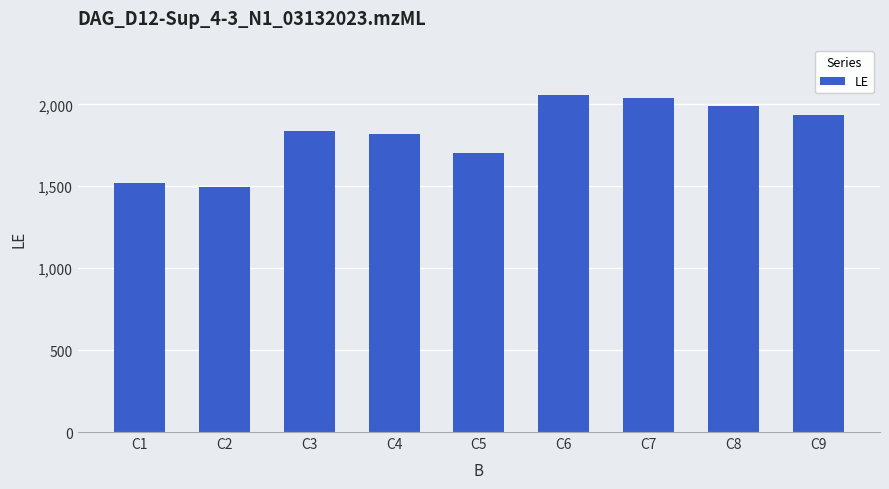

What is the greatest value displayed?

2055